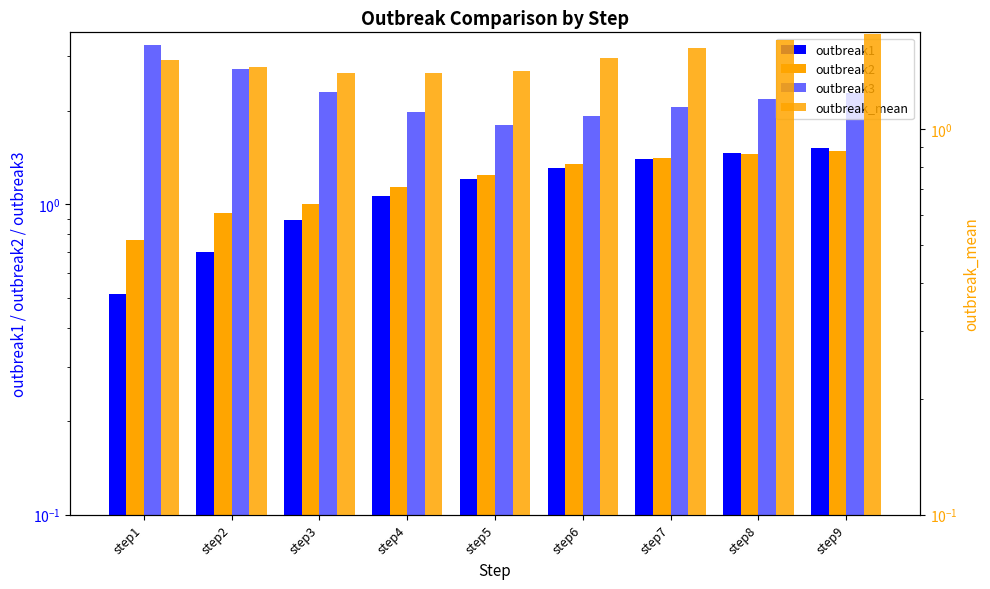

Which series has the largest total across all categories?

outbreak3